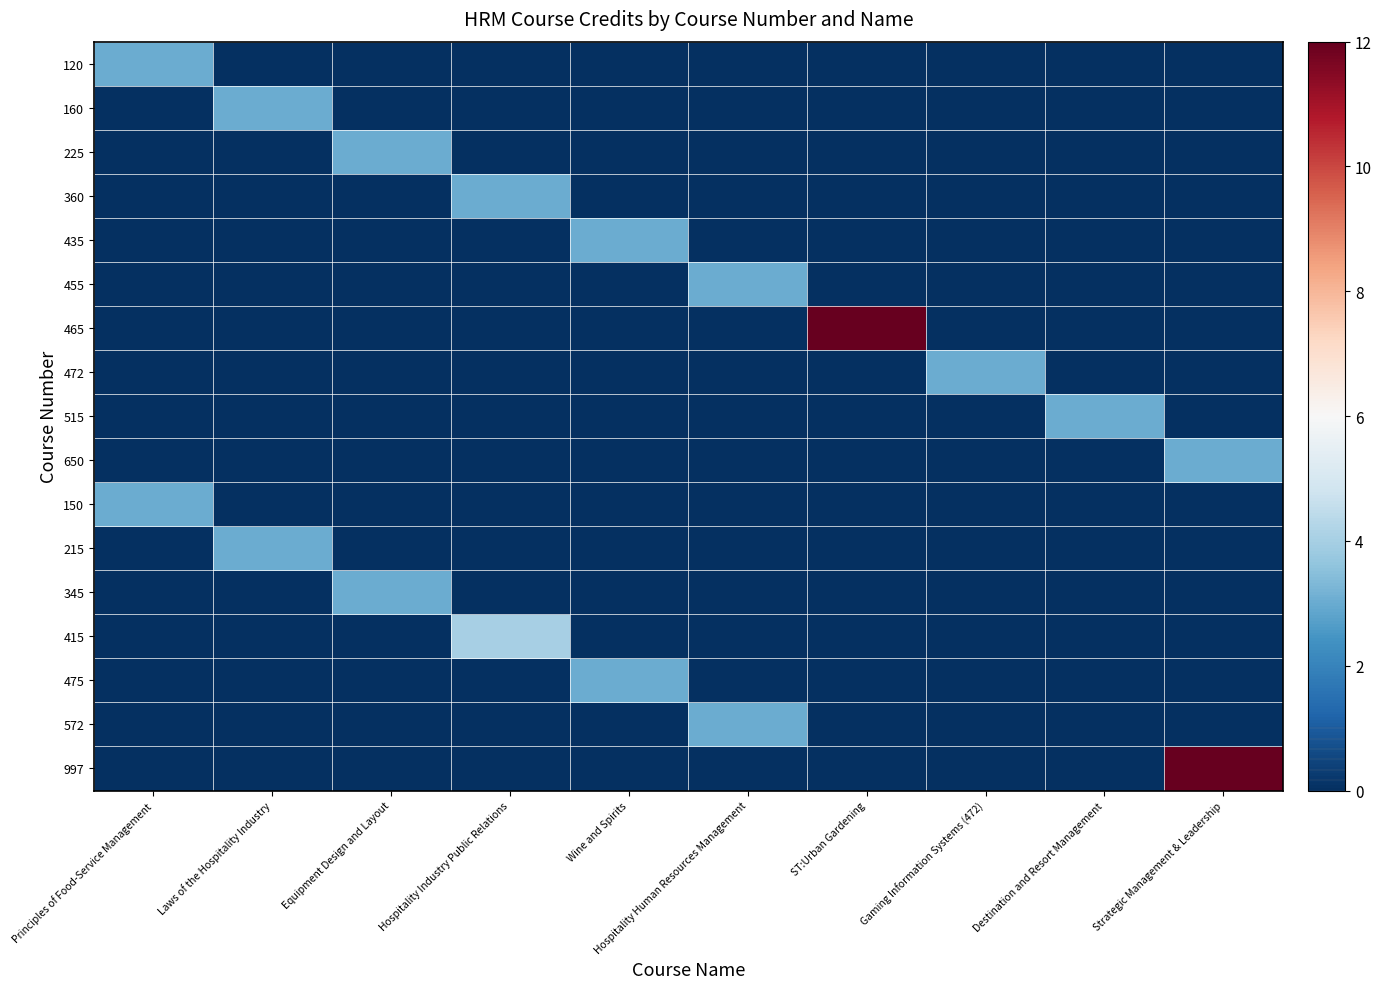

Which category has the highest value across all series?

ST:Urban Gardening